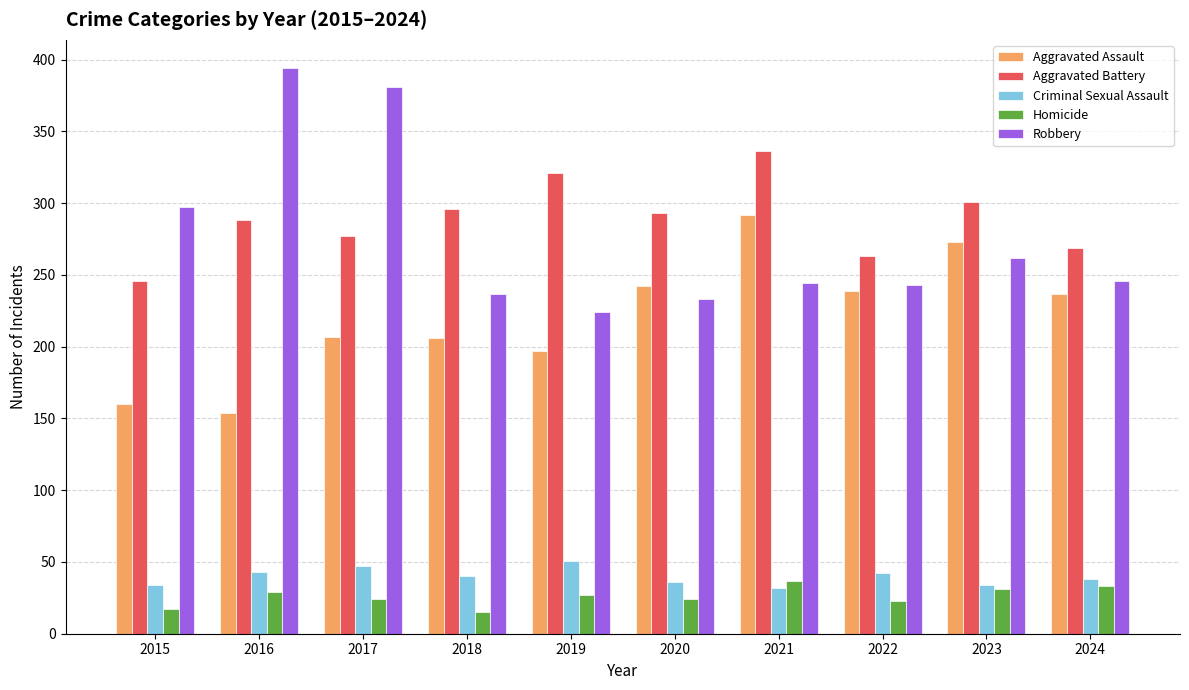

What are all the series names shown in the legend?

Aggravated Assault, Aggravated Battery, Criminal Sexual Assault, Homicide, Robbery